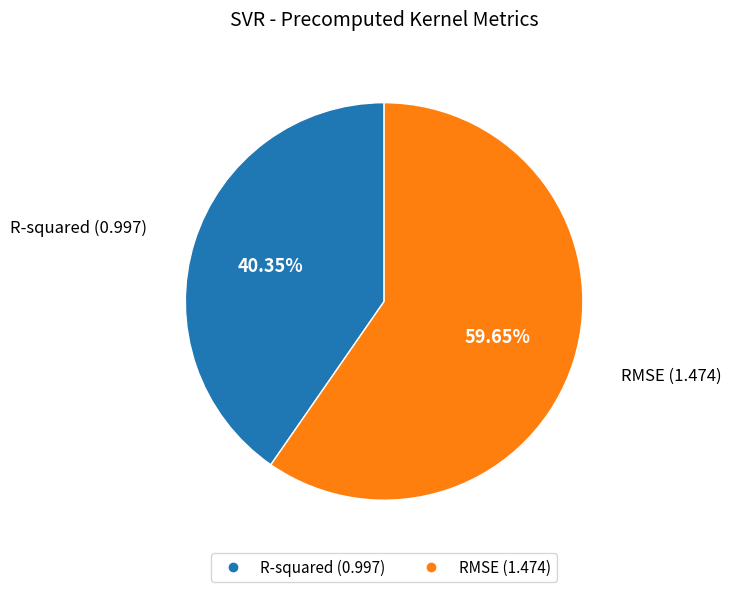

What percentage is the R-squared slice, to the nearest percent?

40%